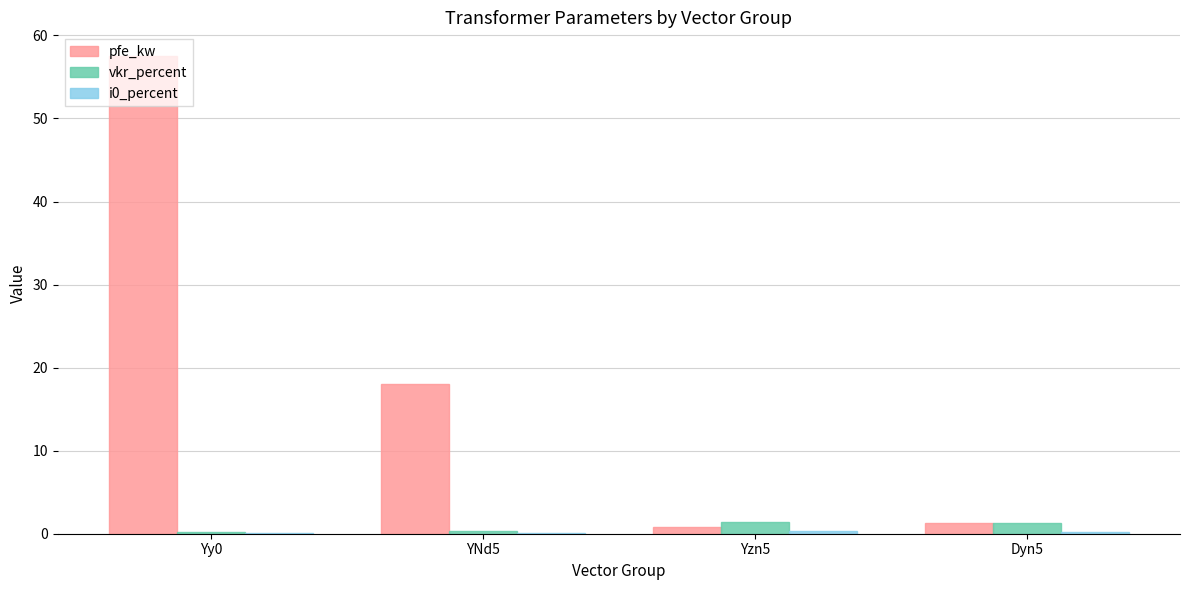

Count the number of categories in the chart.

4